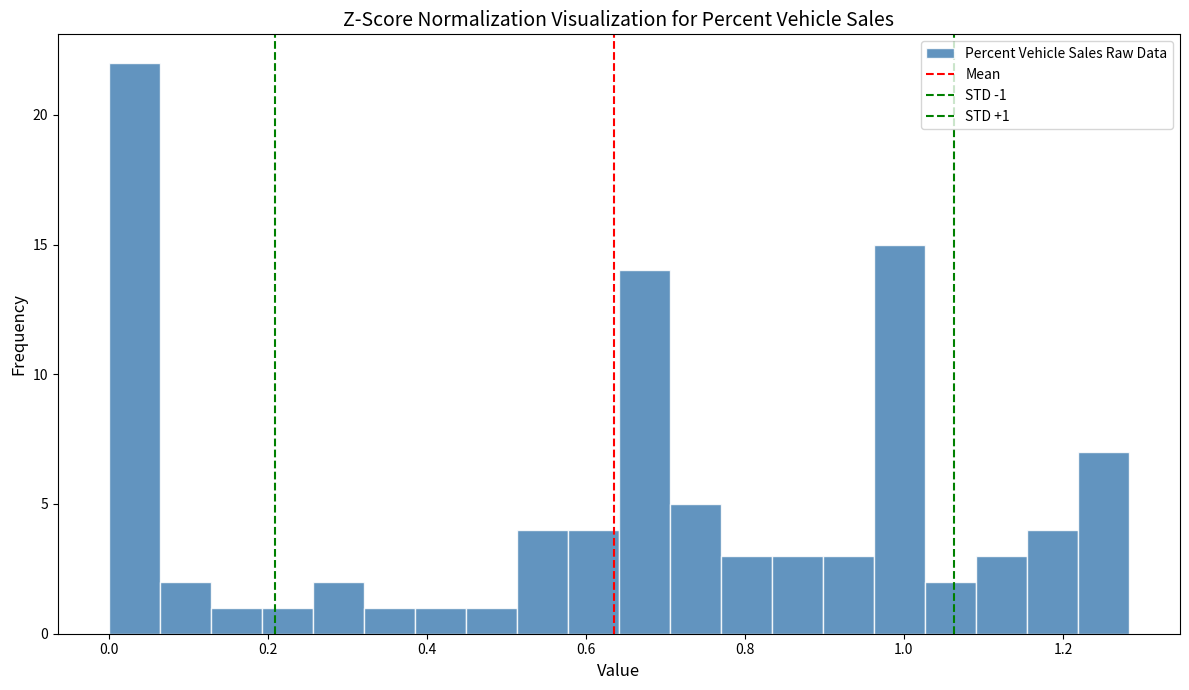

Around what value on the x-axis is the tallest bar? Give the approximate position of its centre, as read against the axis.

0.04